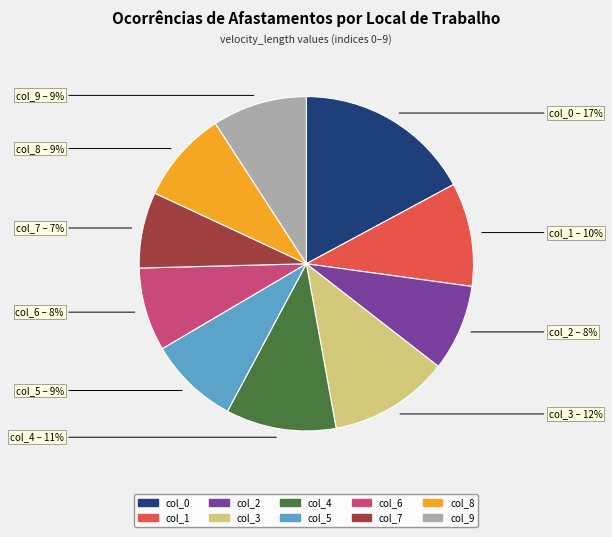

Is there a majority slice in this chart?

No